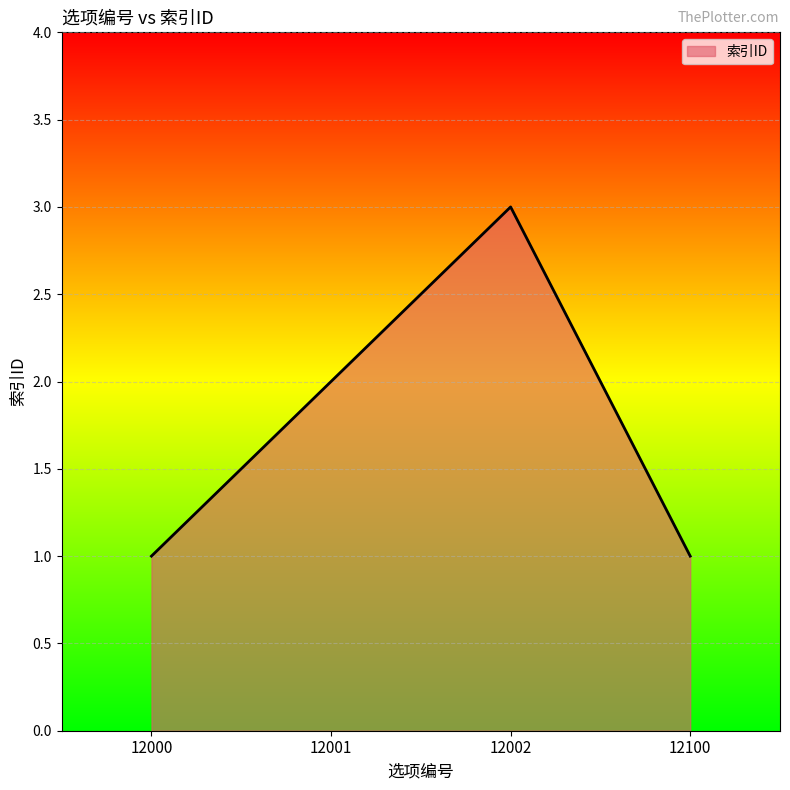

How many values are between 1 and 3?

4